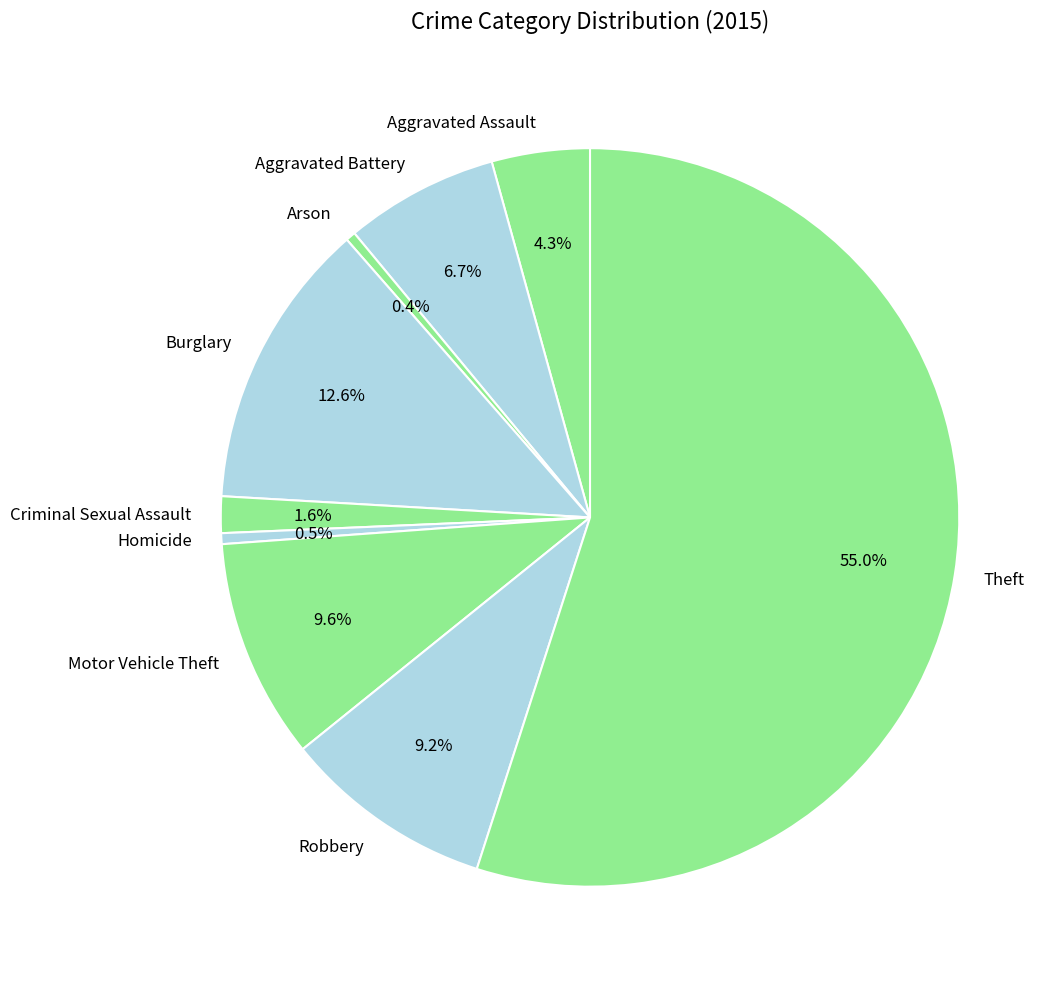

To the nearest percent, what is the average slice percentage?

11%